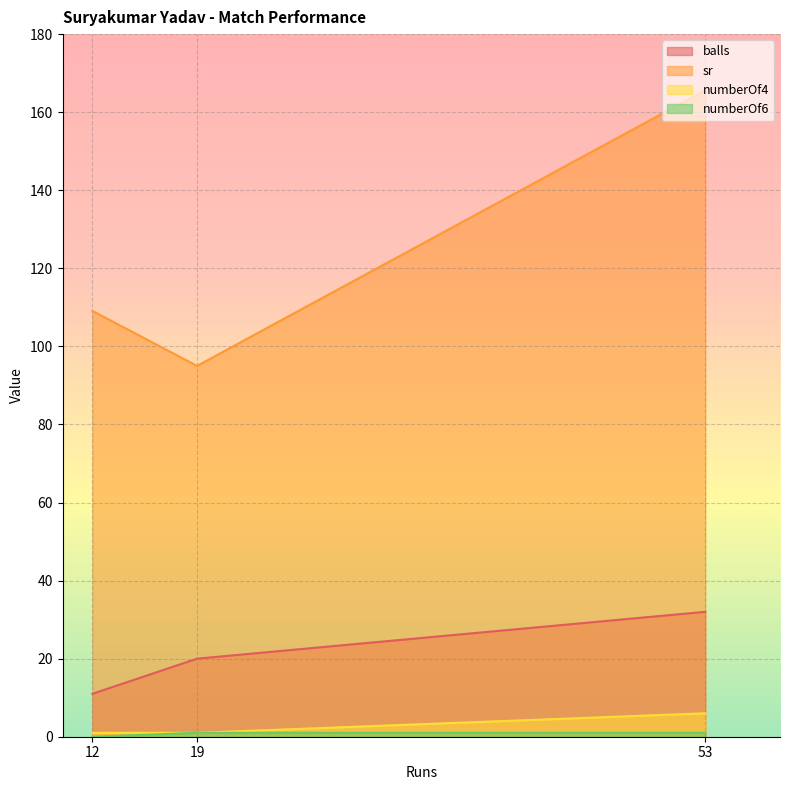

Between 12 and 53, which is larger?

53